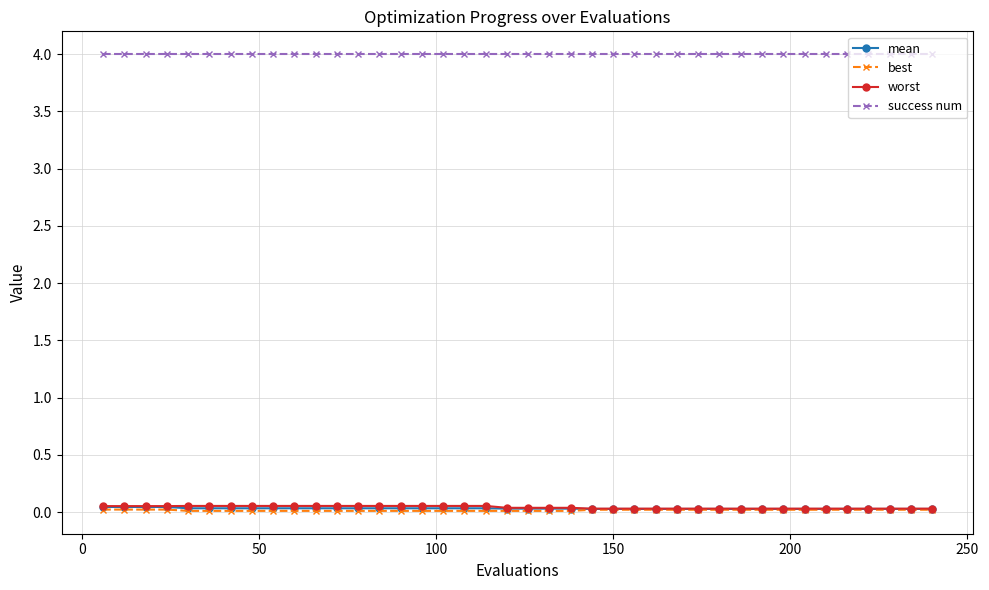

True or false: success num and mean cross at least once.

False